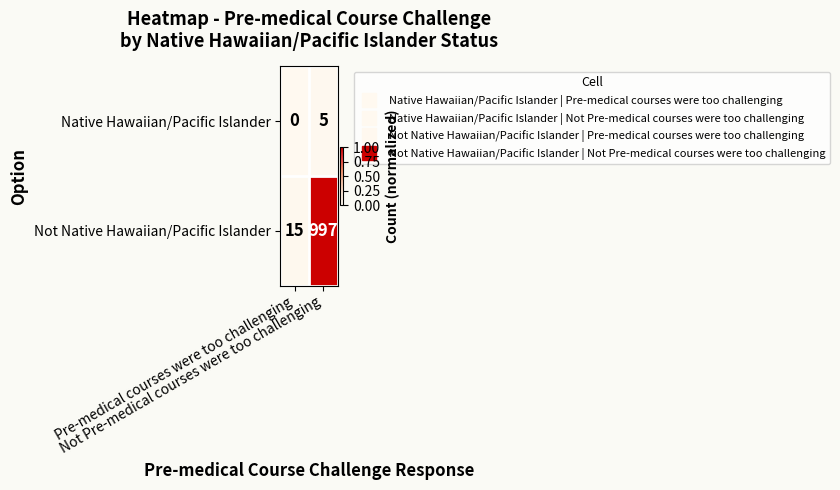

At which category is the sum across all series the highest?

Not Pre-medical courses were too challenging